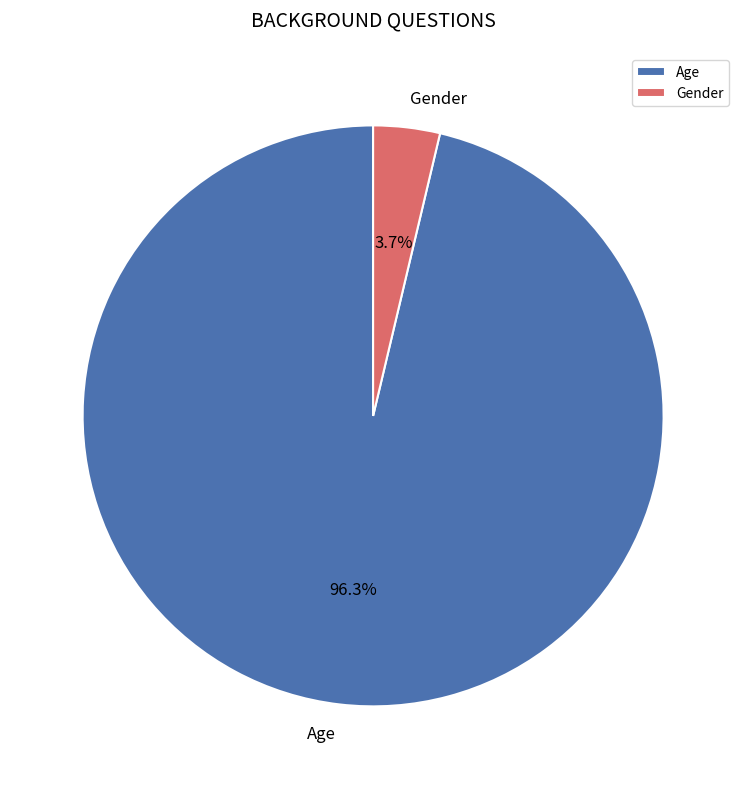

What is the smallest slice in the pie chart?

Gender